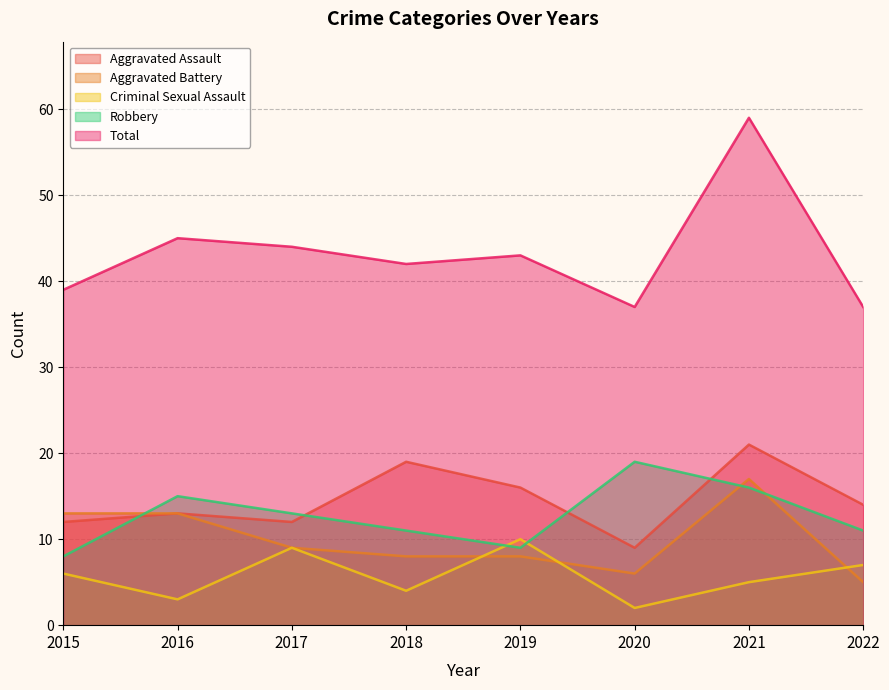

Does the chart display data point markers on the line(s)?

No